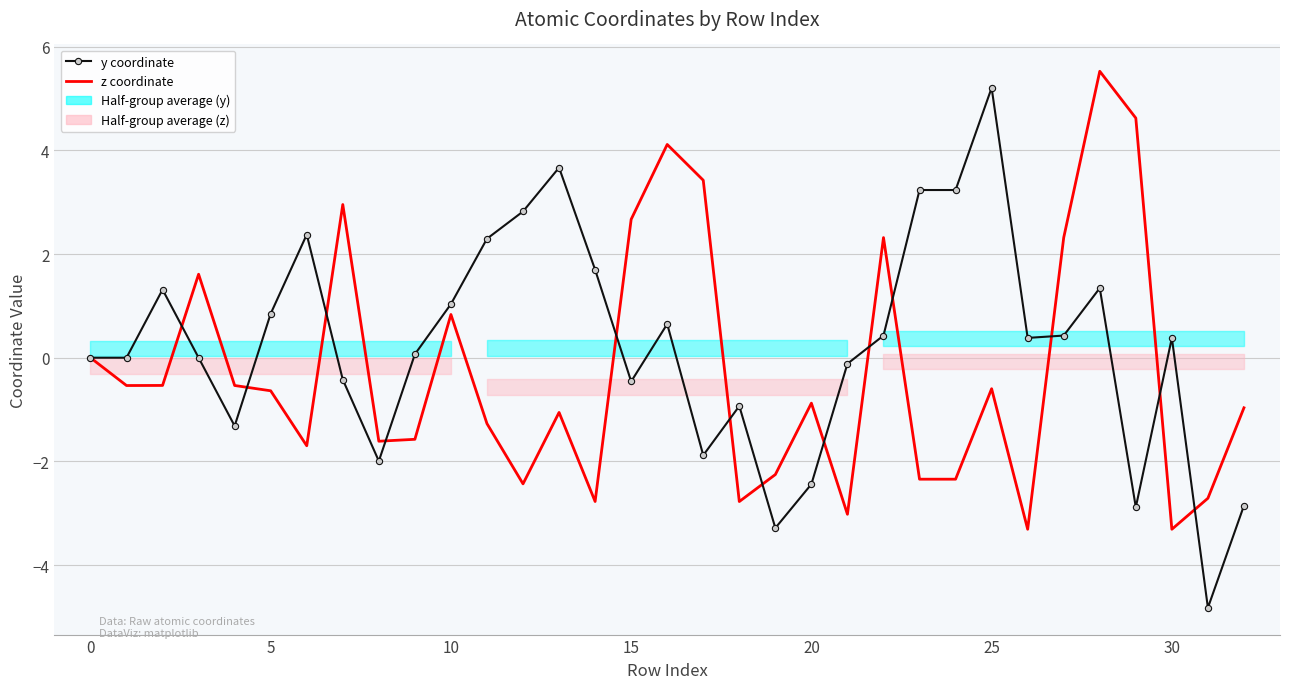

List the series in order of their peak value, highest first.

z coordinate, y coordinate